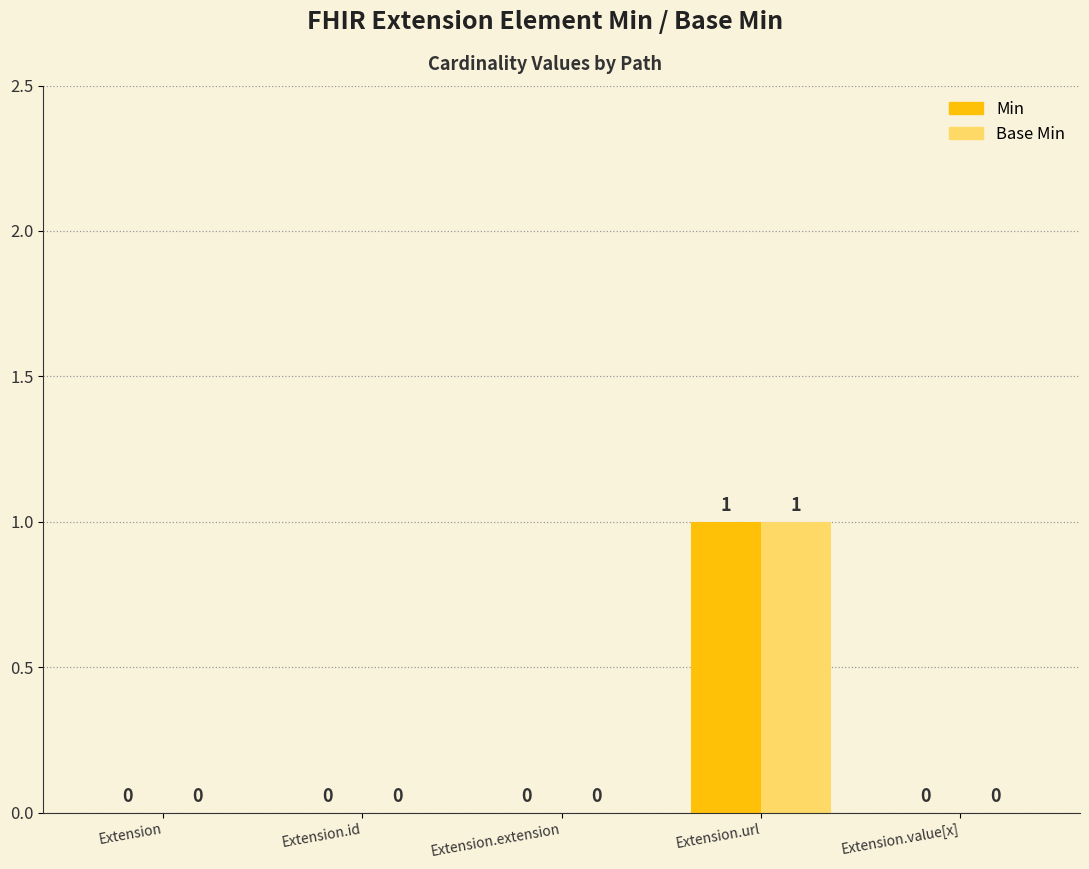

How many Min values are between 0 and 1?

5